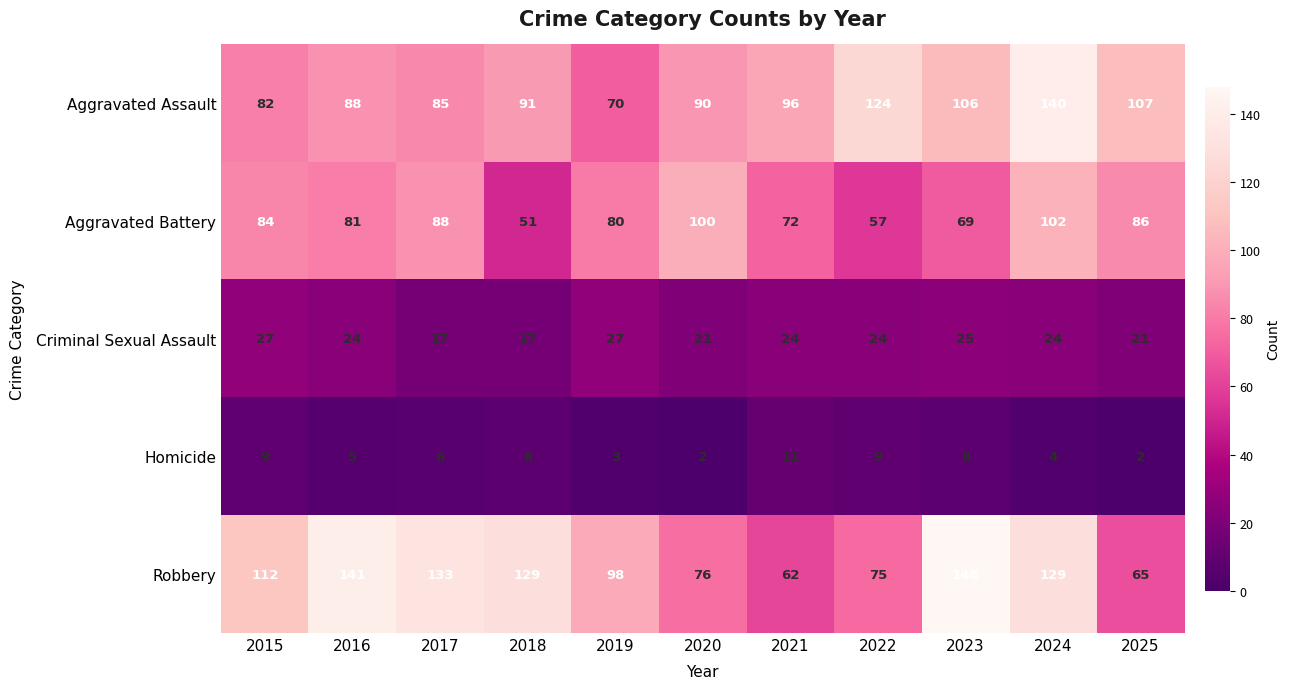

Which series changed the most between 2015 and 2022?

Aggravated Assault